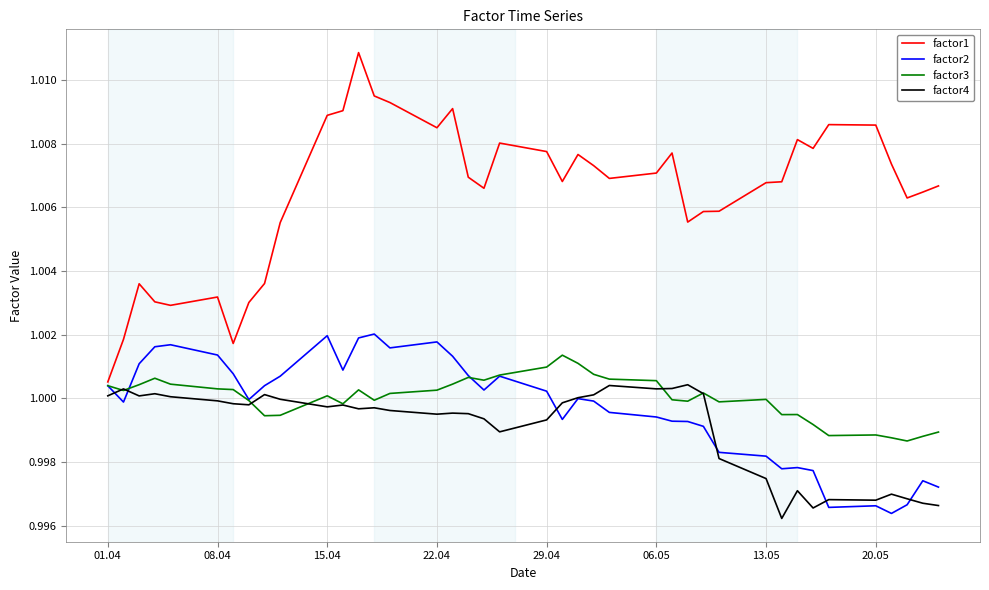

How many lines are shown in the chart?

4